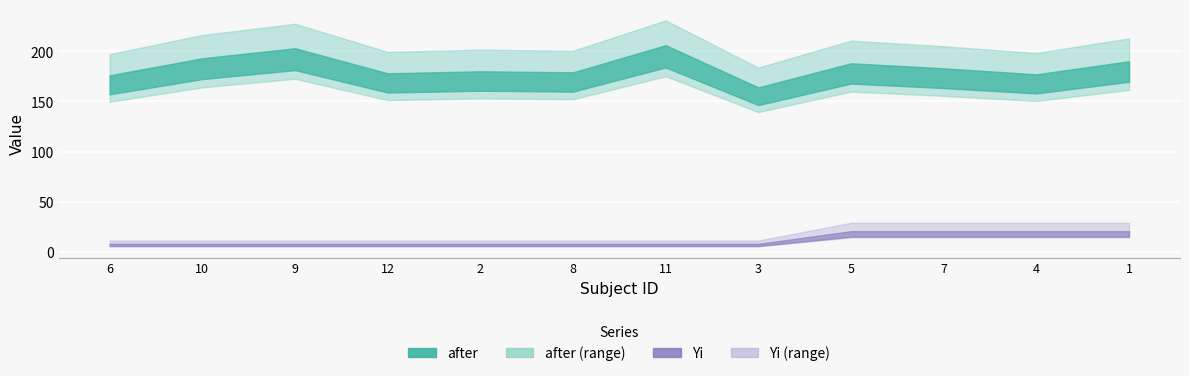

At which category is the sum across all series the highest?

11